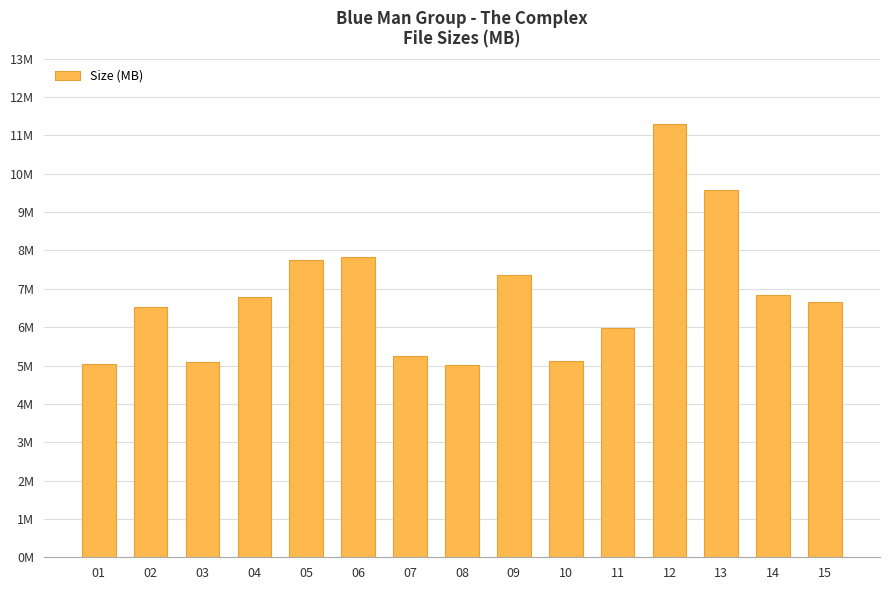

Are the bars horizontal?

No